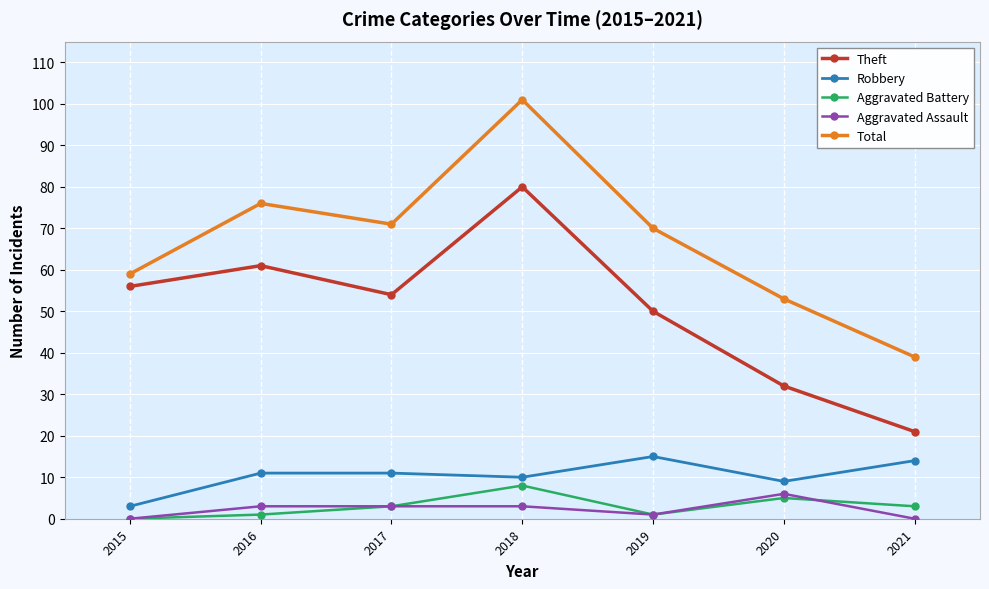

Reading left to right, list all the values displayed in this chart.

Theft: 56	61	54	80	50	32	21
Robbery: 3	11	11	10	15	9	14
Aggravated Battery: 0	1	3	8	1	5	3
Aggravated Assault: 0	3	3	3	1	6	0
Total: 59	76	71	101	70	53	39